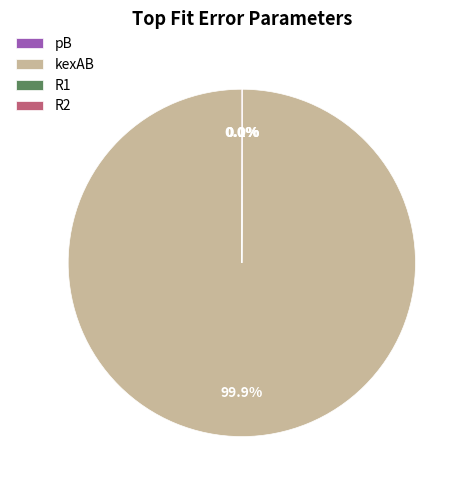

Which slice is the largest?

kexAB